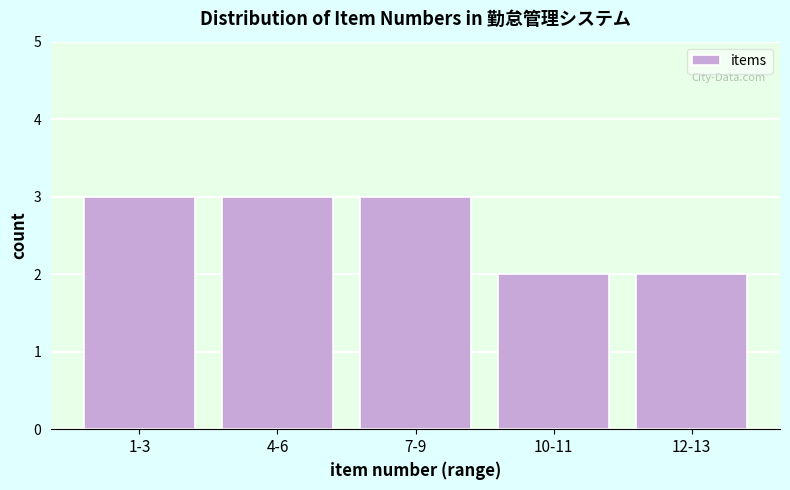

Reading right to left, list all the values displayed in this chart.

12-13=2	10-11=2	7-9=3	4-6=3	1-3=3